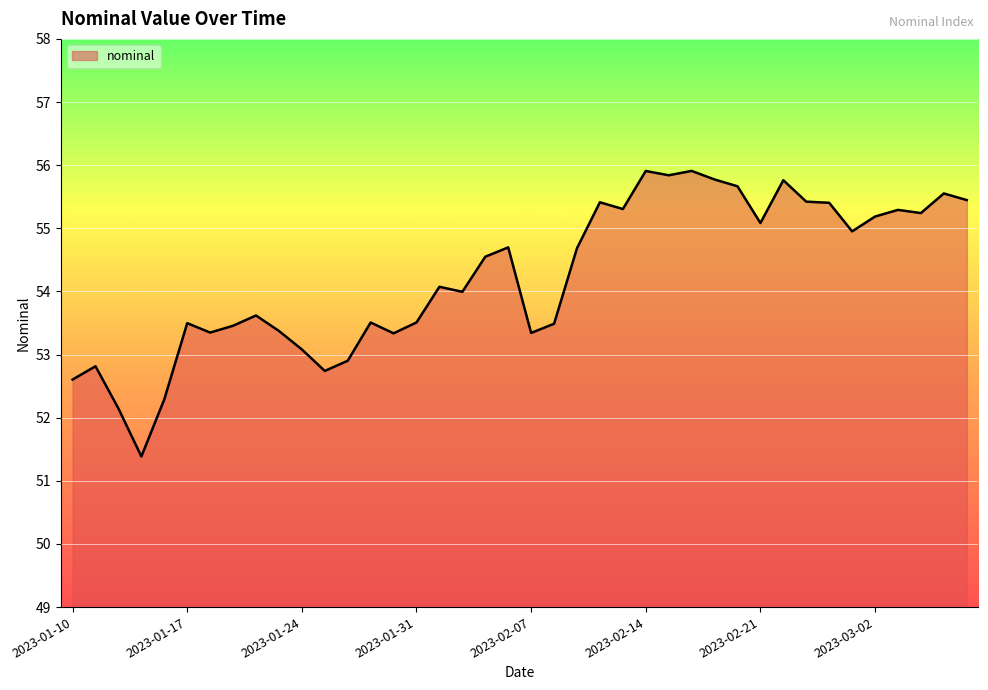

What is the maximum value shown in the chart?

55.9